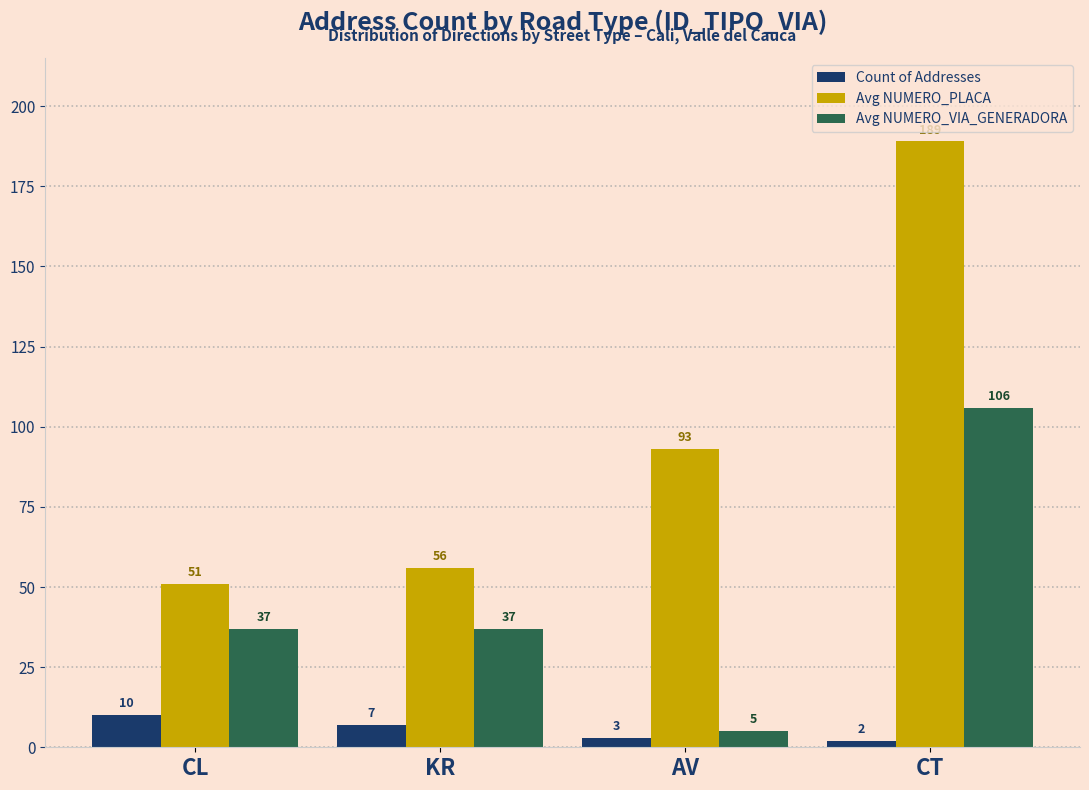

At which category is the sum across all series the highest?

CT